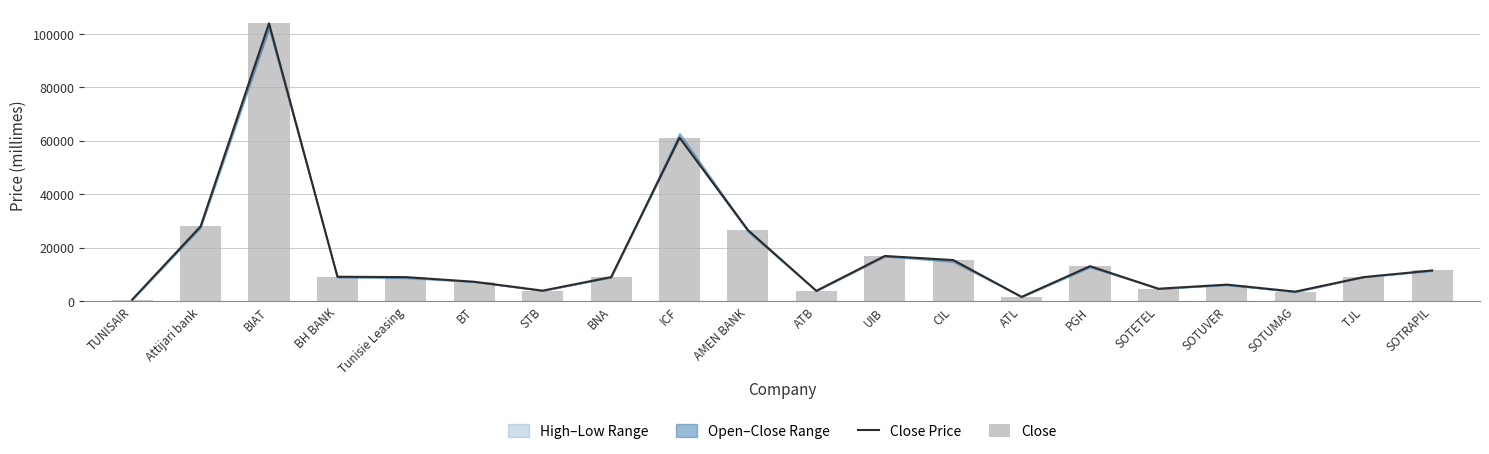

Which label corresponds to the smallest value in the chart?

TUNISAIR